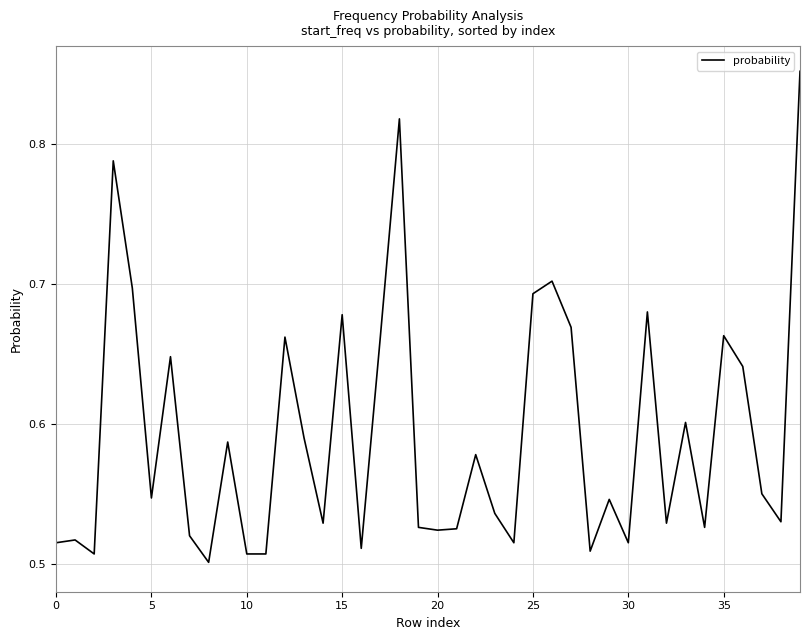

The chart shows a value of 0.2 at 20. True or false?

False